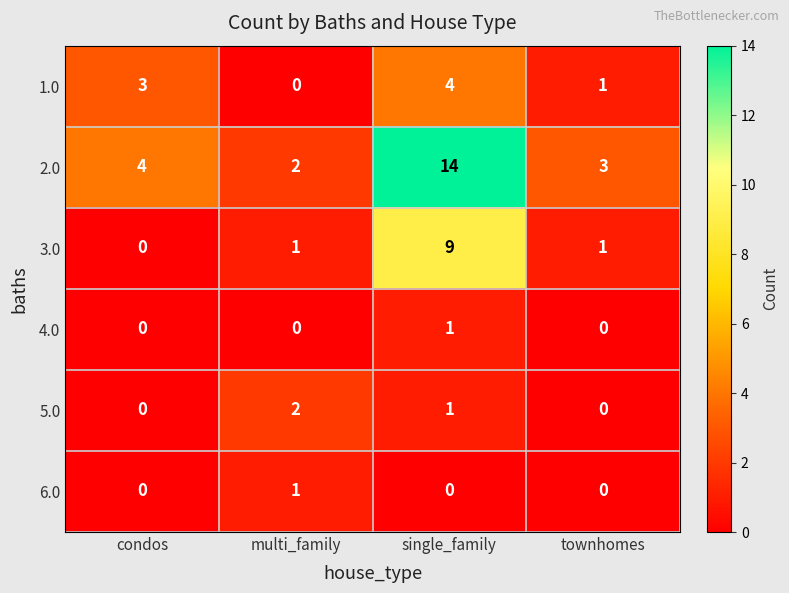

Reading left to right, extract all data points from this chart.

1.0: 3	0	4	1
2.0: 4	2	14	3
3.0: 0	1	9	1
4.0: 0	0	1	0
5.0: 0	2	1	0
6.0: 0	1	0	0